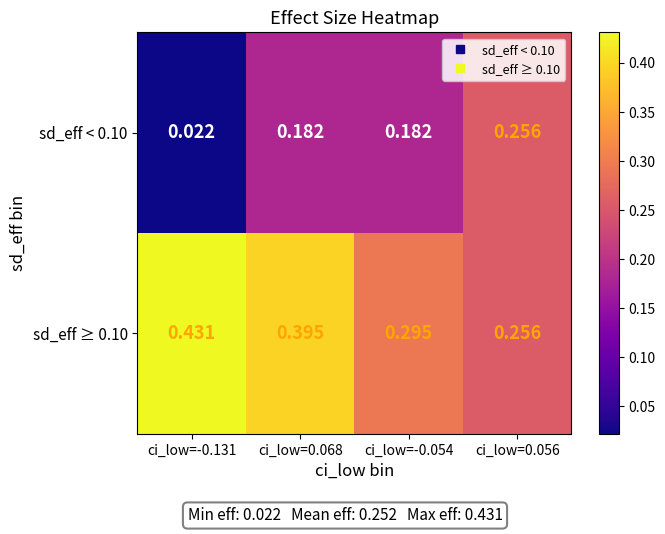

Is the value of sd_eff ≥ 0.10 at ci_low=-0.131 greater than the value of sd_eff < 0.10 at ci_low=0.068?

Yes